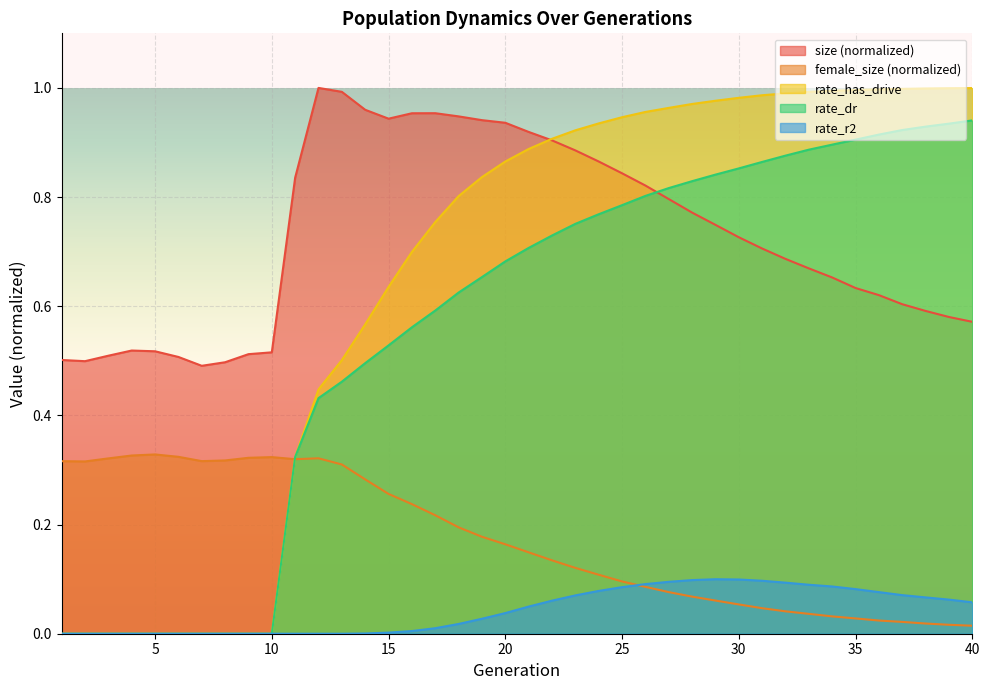

At 7, list the series in order from largest to smallest.

size, female_size, rate_dr, rate_has_drive, rate_r2